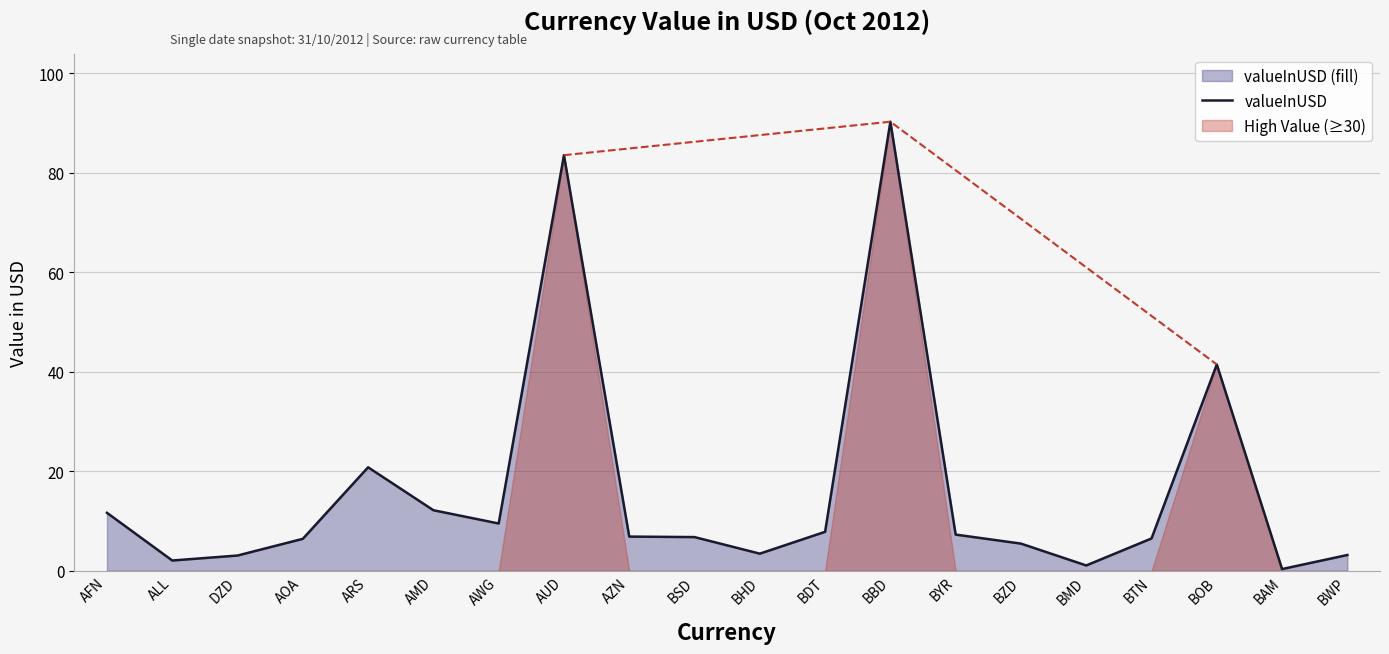

What is the ratio of the value at AWG to the value at BBD?

0.1